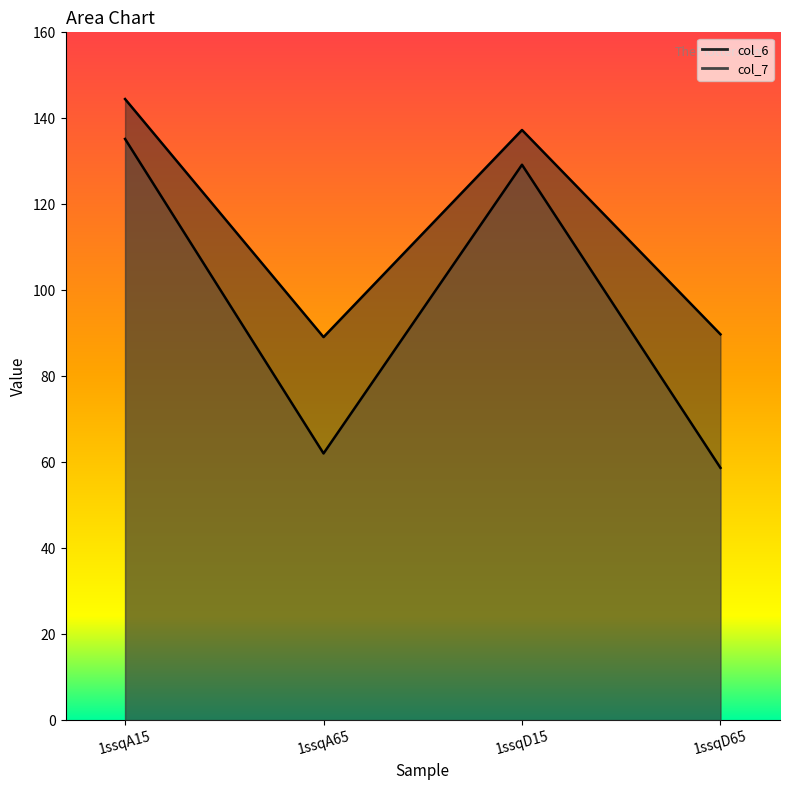

What is the value of the col_7 point at the 1st from the left?

135.2